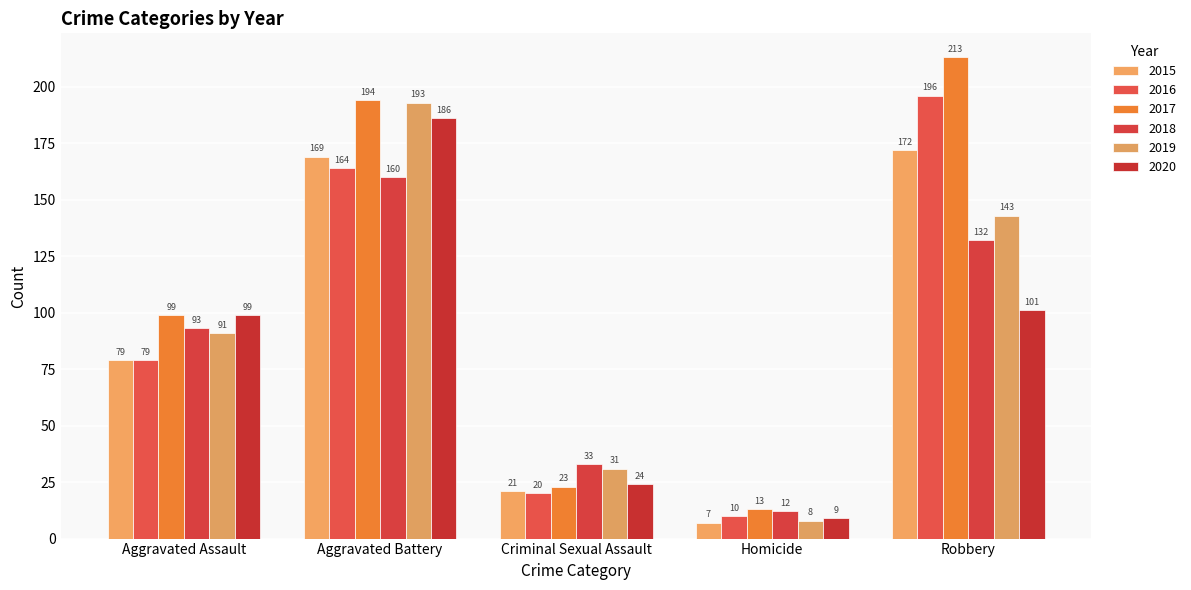

What is the value of the 2017 bar at the 3rd from the left?

23